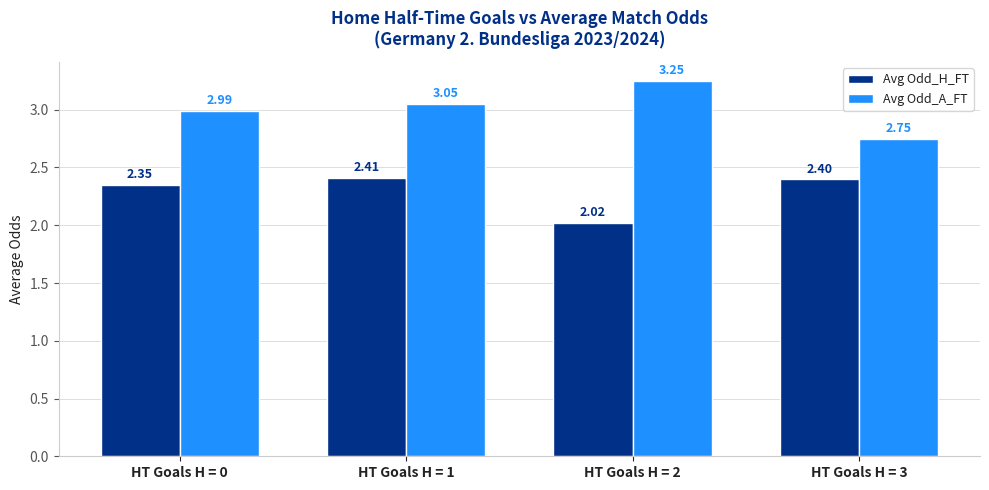

What is the value of the Avg Odd_H_FT bar at the 2nd from the left?

2.4